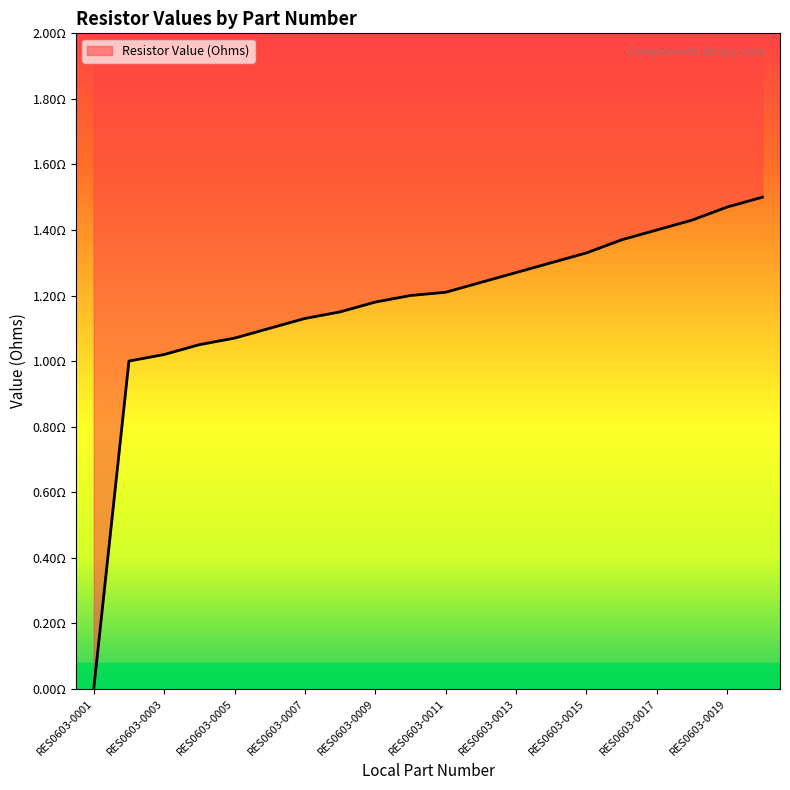

How many distinct data groups are displayed?

1